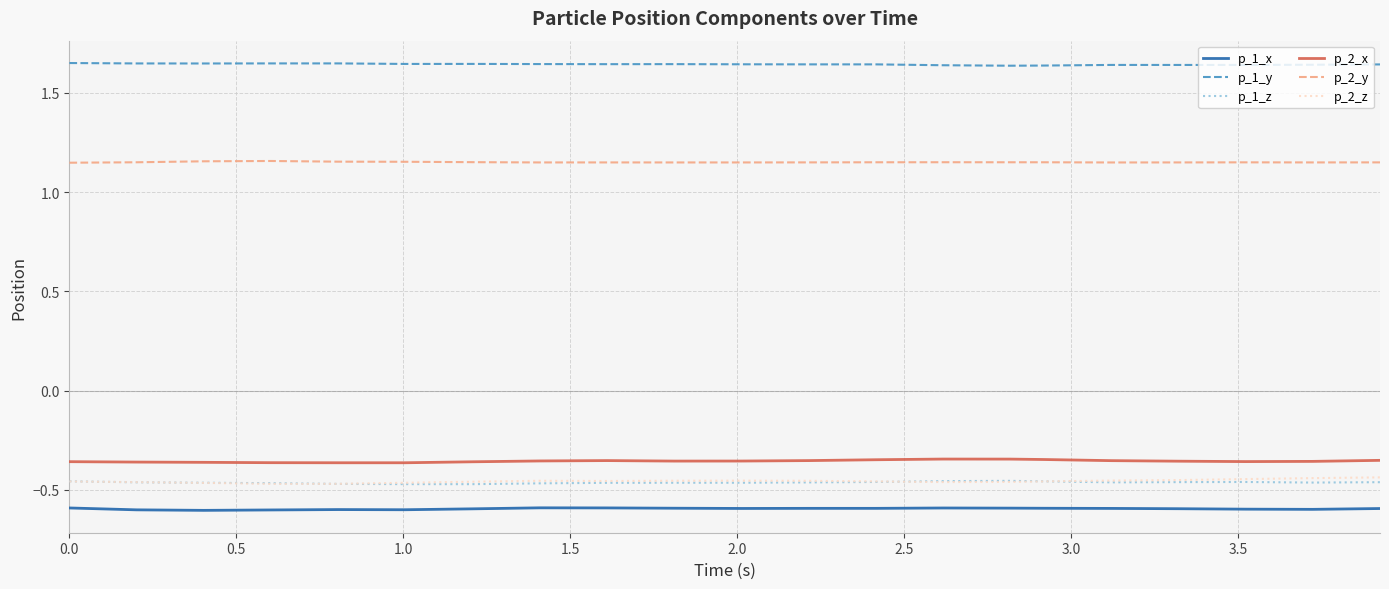

True or false: p_1_x and p_2_z intersect in this chart.

False